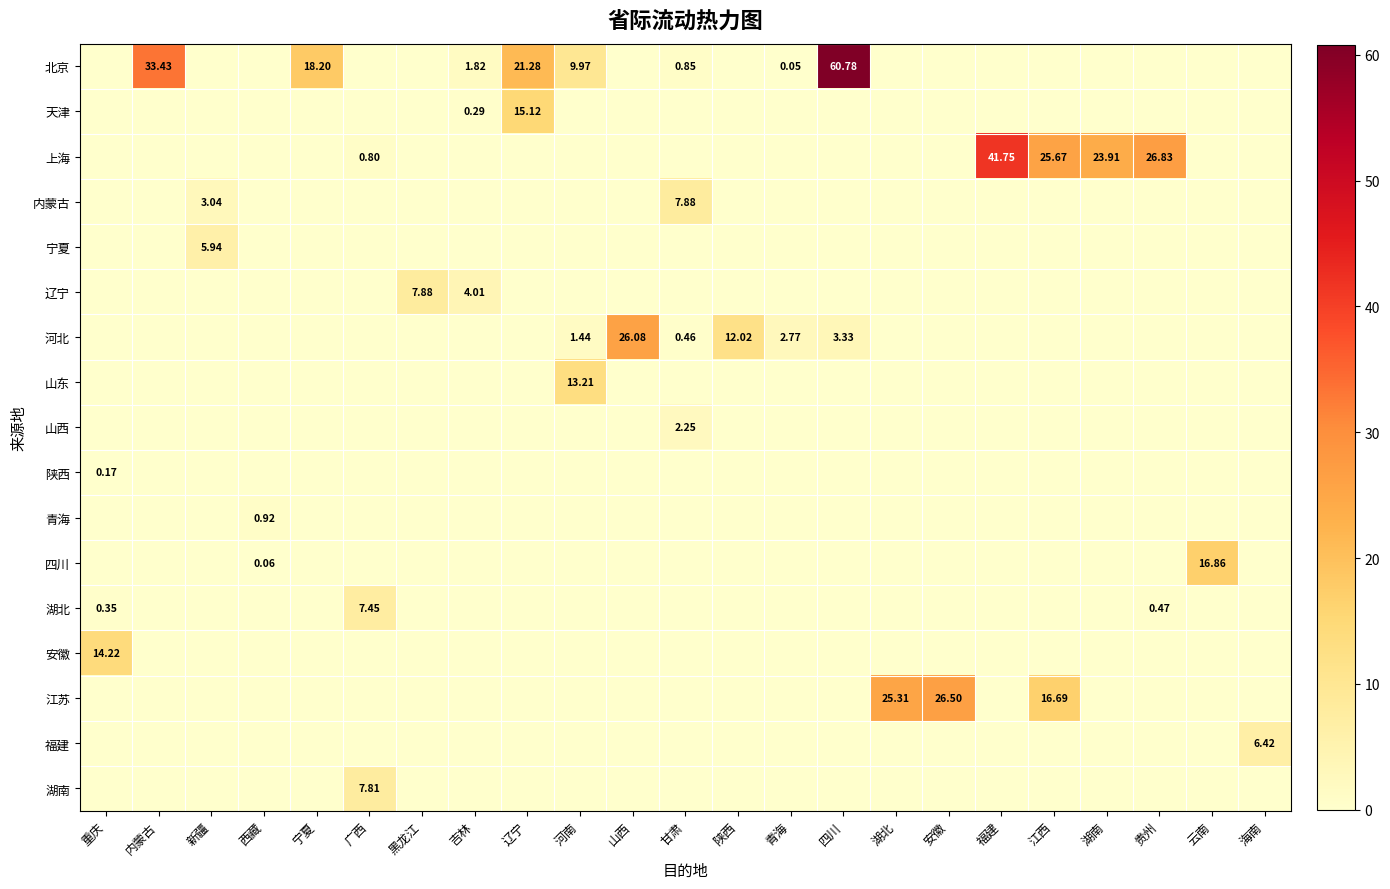

Is it true that 河北 equals -16.2 at 吉林?

False